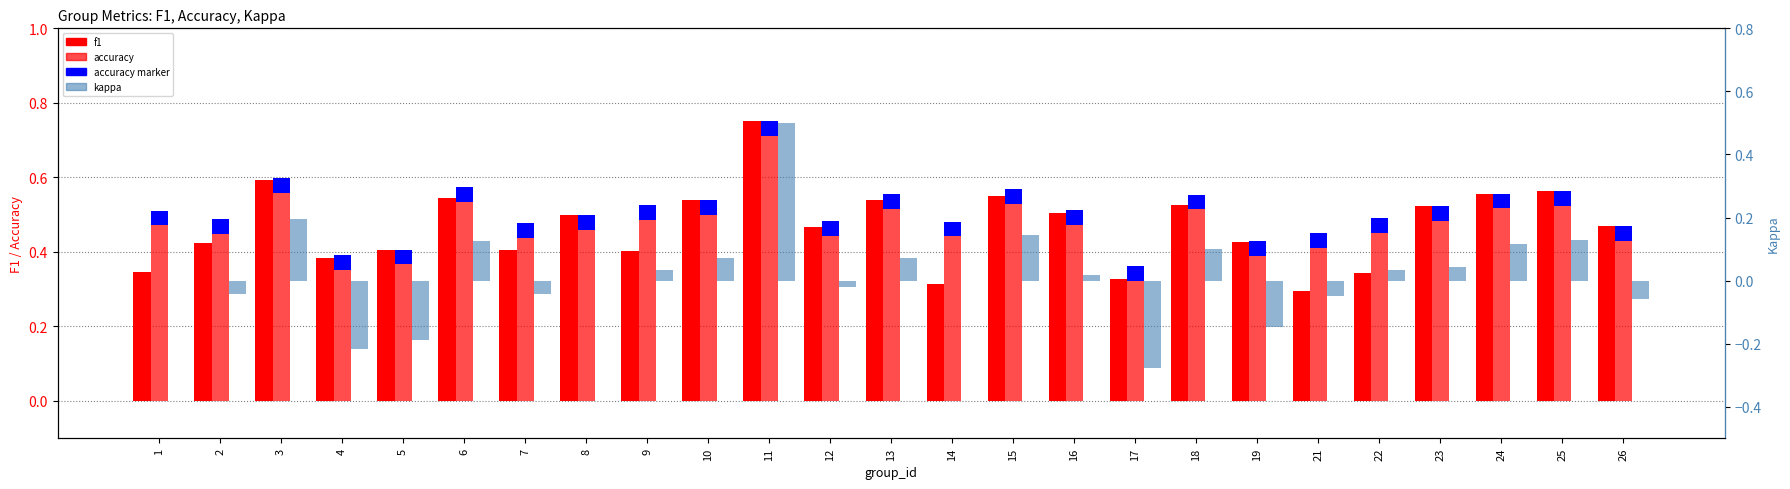

Which series changed the most between 1 and 12?

f1